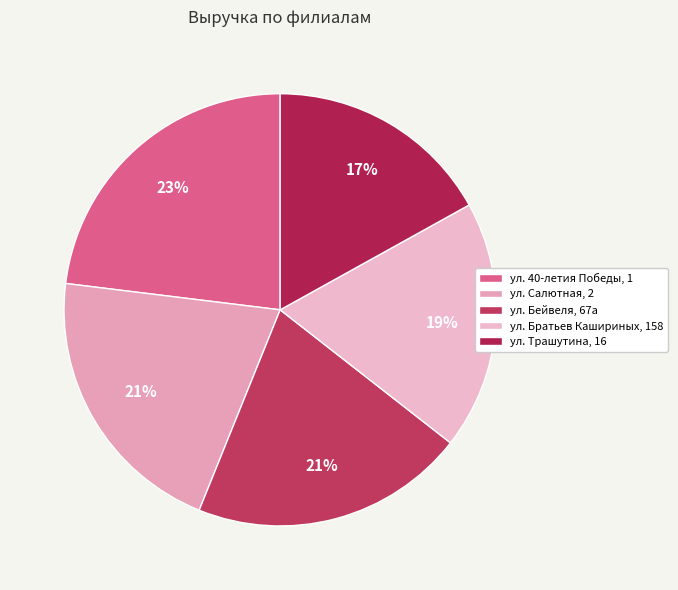

Count the number of slices in the pie.

5